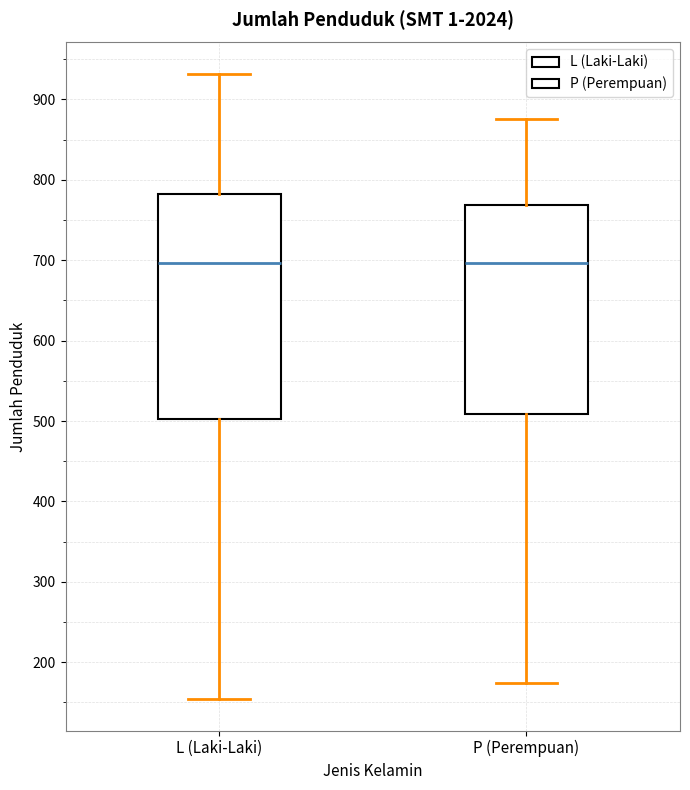

Reading left to right, read every box against the y-axis: the position of its median line, the range the box covers, and the ends of its whiskers. The values are not printed on the chart, so give them approximately, as read against the axis.

L (Laki-Laki): median 700, box 500 to 780, whiskers 150 to 930
P (Perempuan): median 700, box 510 to 770, whiskers 170 to 880